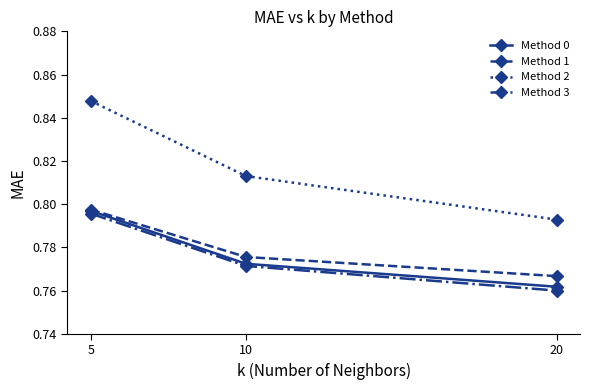

Which series has the widest spread of values?

Method 2